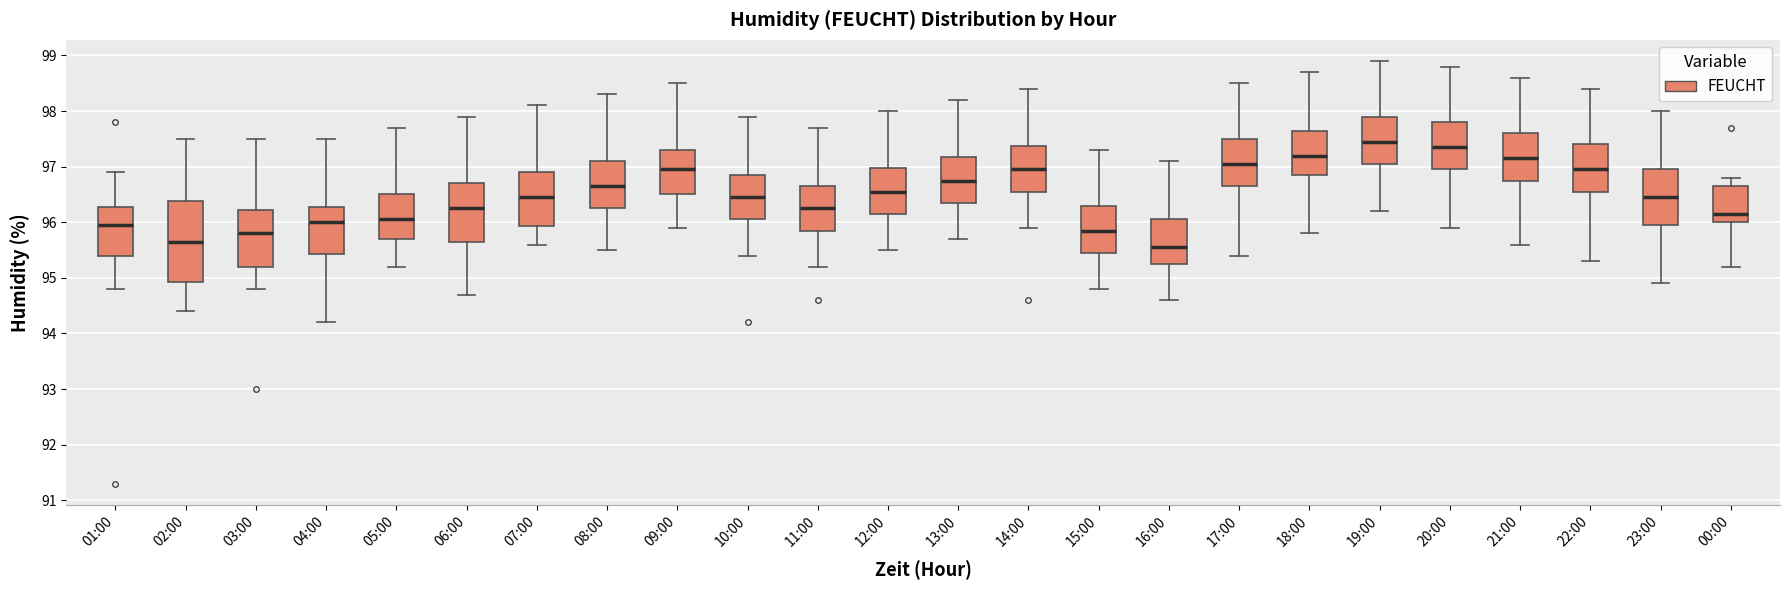

Reading left to right, transcribe this box plot: for each box, give where its median line is, the range the box spans, and where its two whiskers end, as read against the y-axis. The values are not printed on the chart, so give them approximately, as read against the axis.

01:00: median 96.0, box 95.4 to 96.3, whiskers 94.8 to 96.9
02:00: median 95.7, box 94.9 to 96.4, whiskers 94.4 to 97.5
03:00: median 95.8, box 95.2 to 96.2, whiskers 94.8 to 97.5
04:00: median 96.0, box 95.4 to 96.3, whiskers 94.2 to 97.5
05:00: median 96.1, box 95.7 to 96.5, whiskers 95.2 to 97.7
06:00: median 96.3, box 95.7 to 96.7, whiskers 94.7 to 97.9
07:00: median 96.5, box 95.9 to 96.9, whiskers 95.6 to 98.1
08:00: median 96.7, box 96.3 to 97.1, whiskers 95.5 to 98.3
09:00: median 97.0, box 96.5 to 97.3, whiskers 95.9 to 98.5
10:00: median 96.5, box 96.1 to 96.9, whiskers 95.4 to 97.9
11:00: median 96.3, box 95.9 to 96.7, whiskers 95.2 to 97.7
12:00: median 96.6, box 96.2 to 97.0, whiskers 95.5 to 98.0
13:00: median 96.8, box 96.4 to 97.2, whiskers 95.7 to 98.2
14:00: median 97.0, box 96.6 to 97.4, whiskers 95.9 to 98.4
15:00: median 95.9, box 95.5 to 96.3, whiskers 94.8 to 97.3
16:00: median 95.6, box 95.3 to 96.1, whiskers 94.6 to 97.1
17:00: median 97.1, box 96.7 to 97.5, whiskers 95.4 to 98.5
18:00: median 97.2, box 96.9 to 97.7, whiskers 95.8 to 98.7
19:00: median 97.5, box 97.1 to 97.9, whiskers 96.2 to 98.9
20:00: median 97.4, box 97.0 to 97.8, whiskers 95.9 to 98.8
21:00: median 97.2, box 96.8 to 97.6, whiskers 95.6 to 98.6
22:00: median 97.0, box 96.6 to 97.4, whiskers 95.3 to 98.4
23:00: median 96.5, box 96.0 to 97.0, whiskers 94.9 to 98.0
00:00: median 96.2, box 96.0 to 96.7, whiskers 95.2 to 96.8